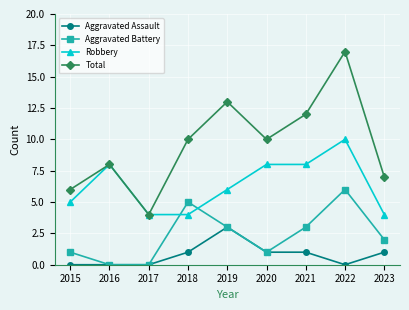

At which category does Total reach its first local valley?

2017